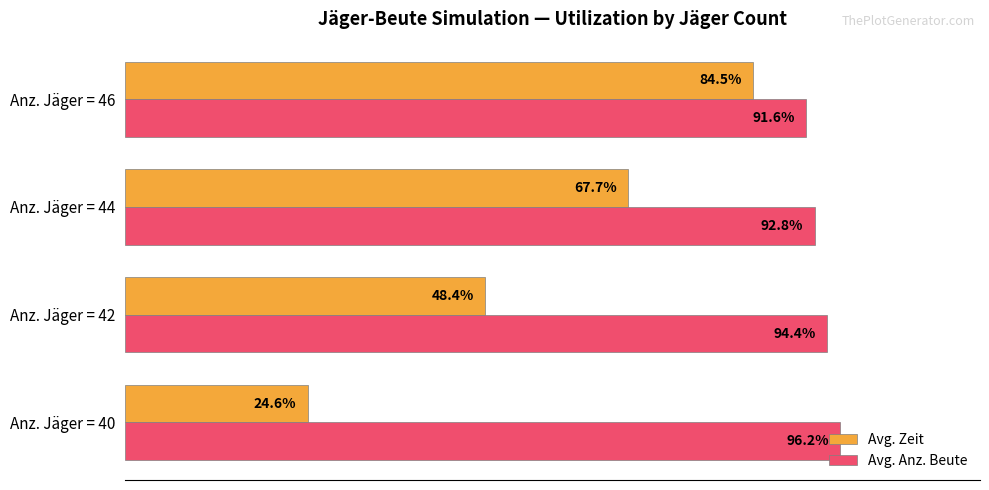

Which series has the largest total across all categories?

Avg. Anz. Beute